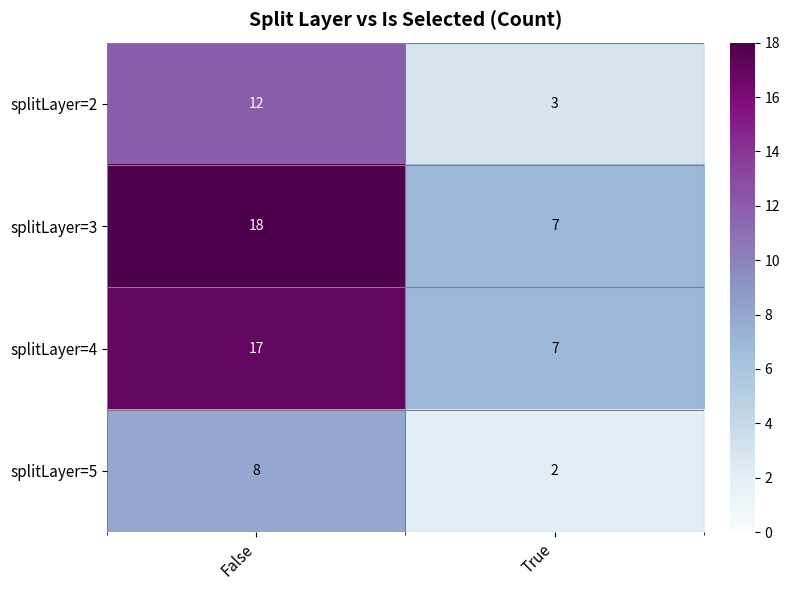

What is the sum of the splitLayer=5 values at True and False?

10